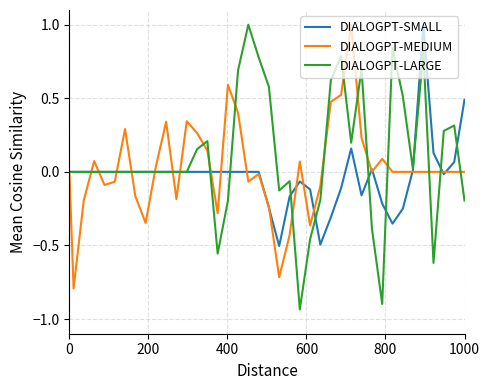

What is the maximum value shown in the chart?

1.0